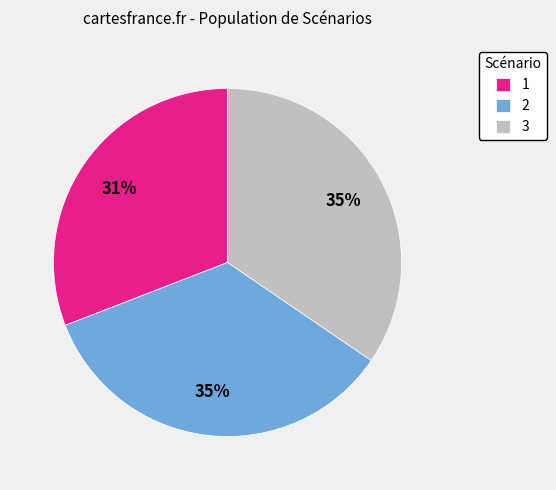

Do 2 and 3 together represent more than half of the pie?

Yes